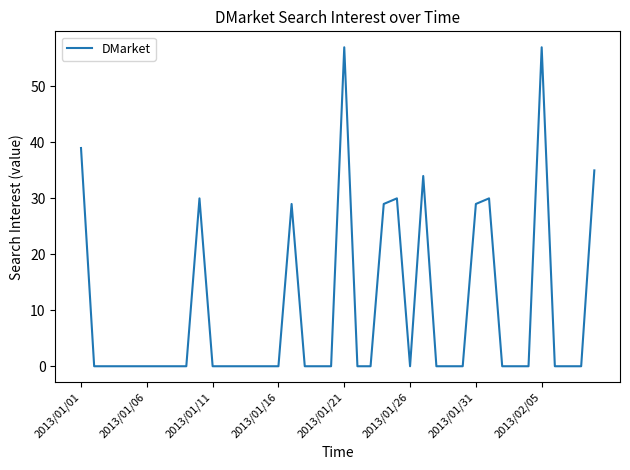

What is the difference between the maximum and minimum values?

57